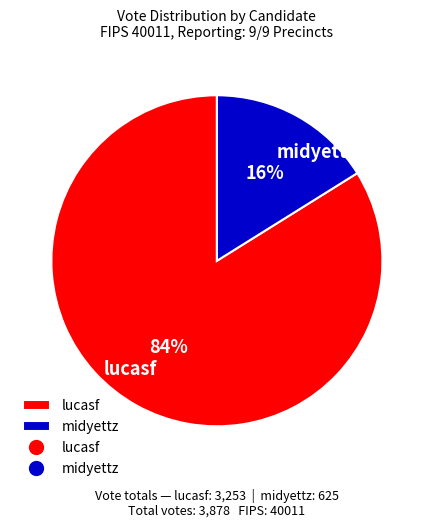

Do lucasf and midyettz together represent more than half of the pie?

Yes